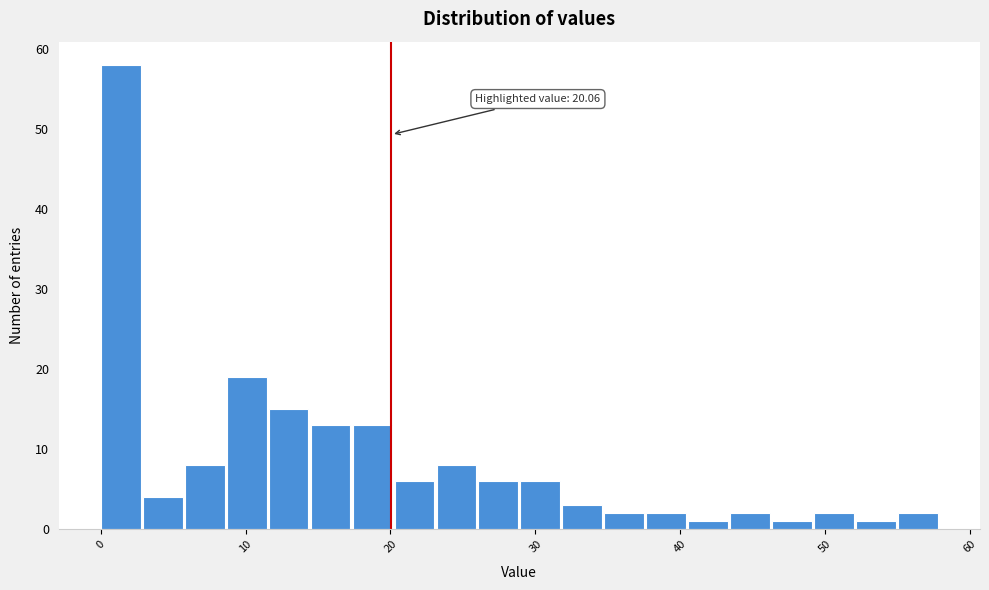

Around what value on the x-axis is the tallest bar? Give the approximate position of its centre, as read against the axis.

1